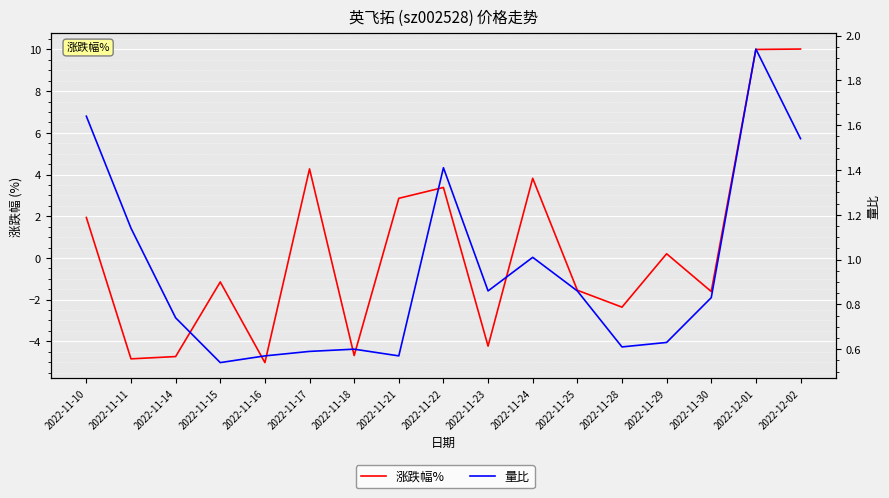

What is the approximate value of 量比 at 2022-12-01?

1.9